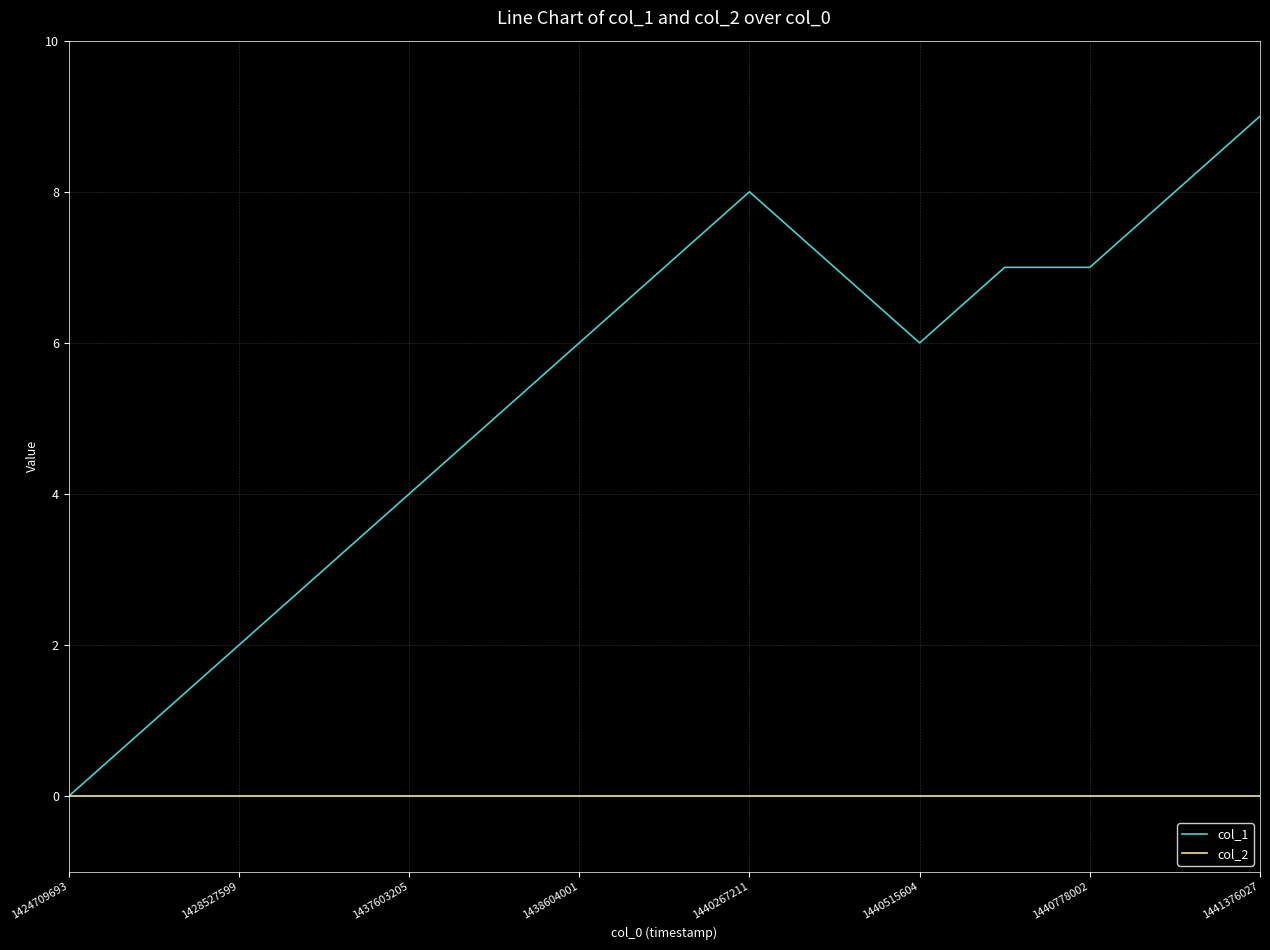

List the series in order of their peak value, lowest first.

col_2, col_1